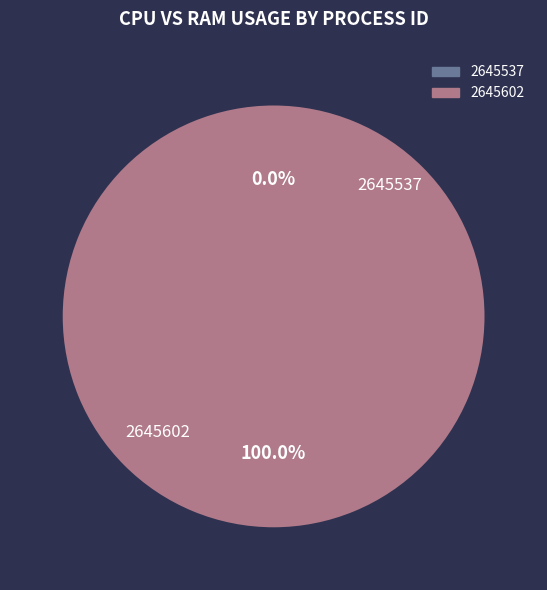

To the nearest percent, what is the combined percentage of 2645537 and 2645602?

100%